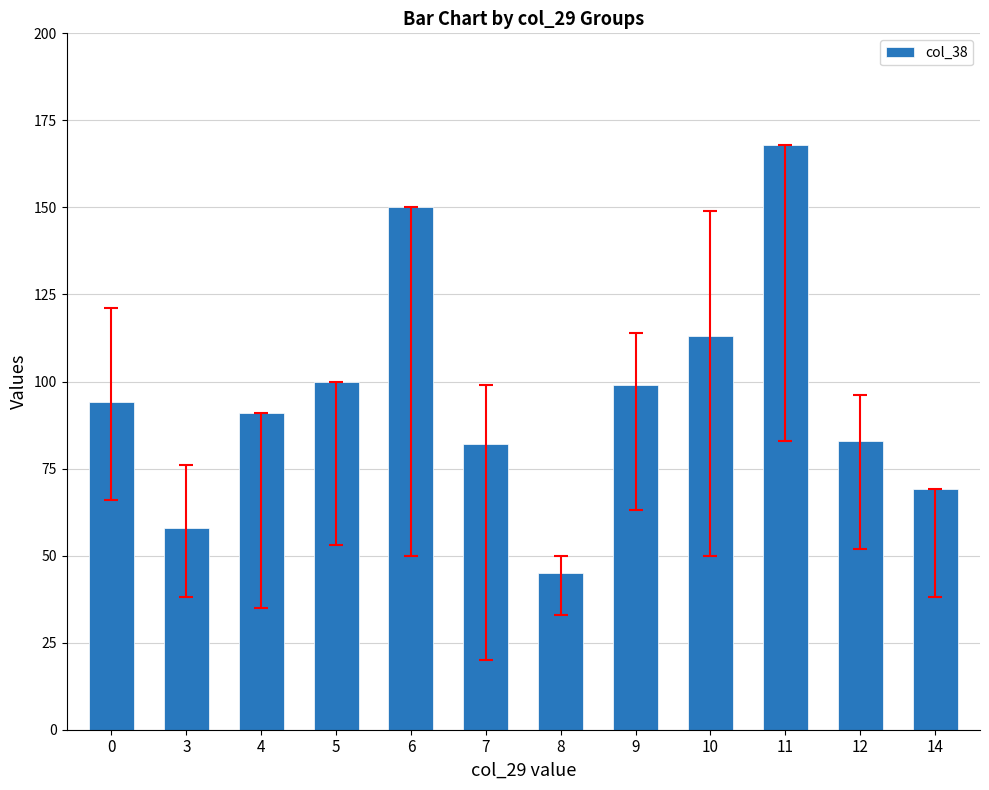

What is the value of the 1st bar from the left?

94